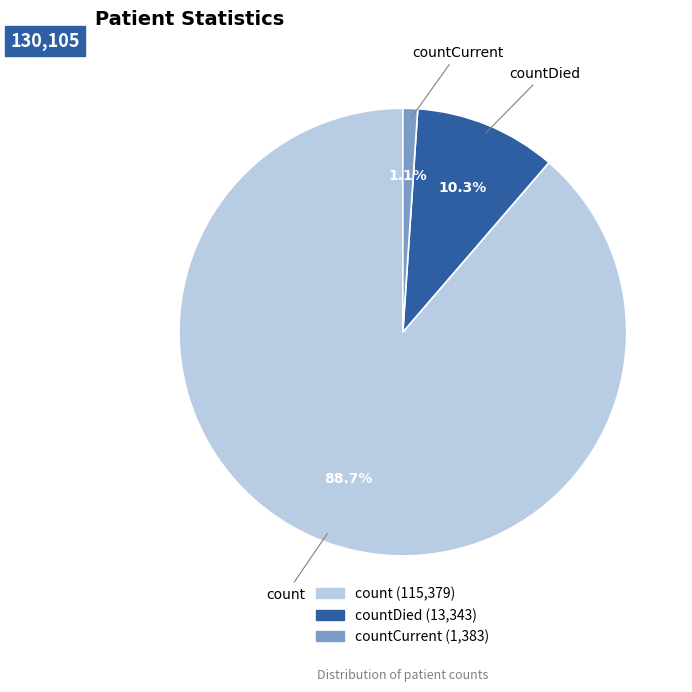

Combined, do countDied and countCurrent account for over 50%?

No